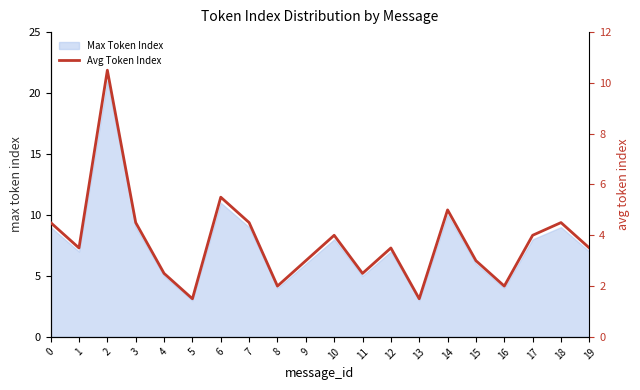

The chart shows a value of 2.5 at 11. True or false?

True